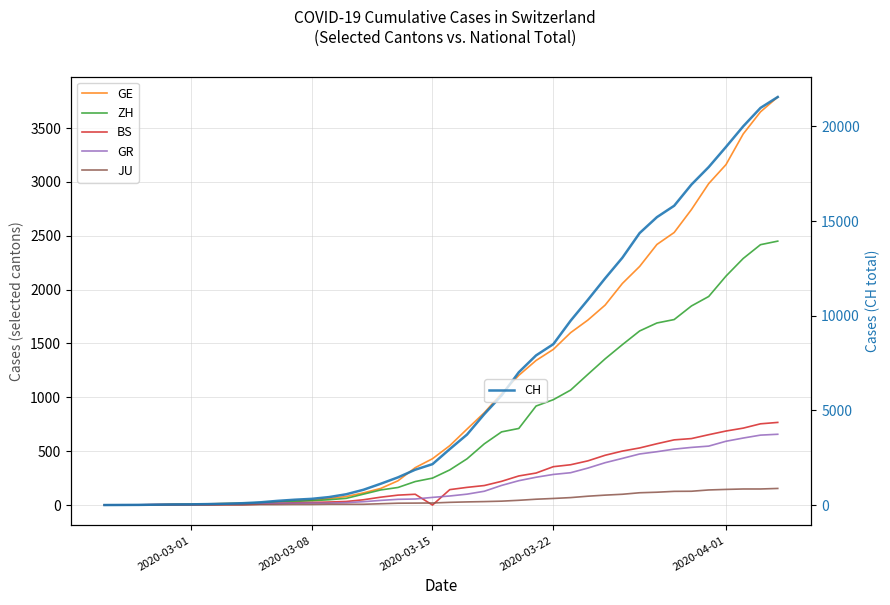

What is the difference between the highest and lowest values at 2020-03-08?

322